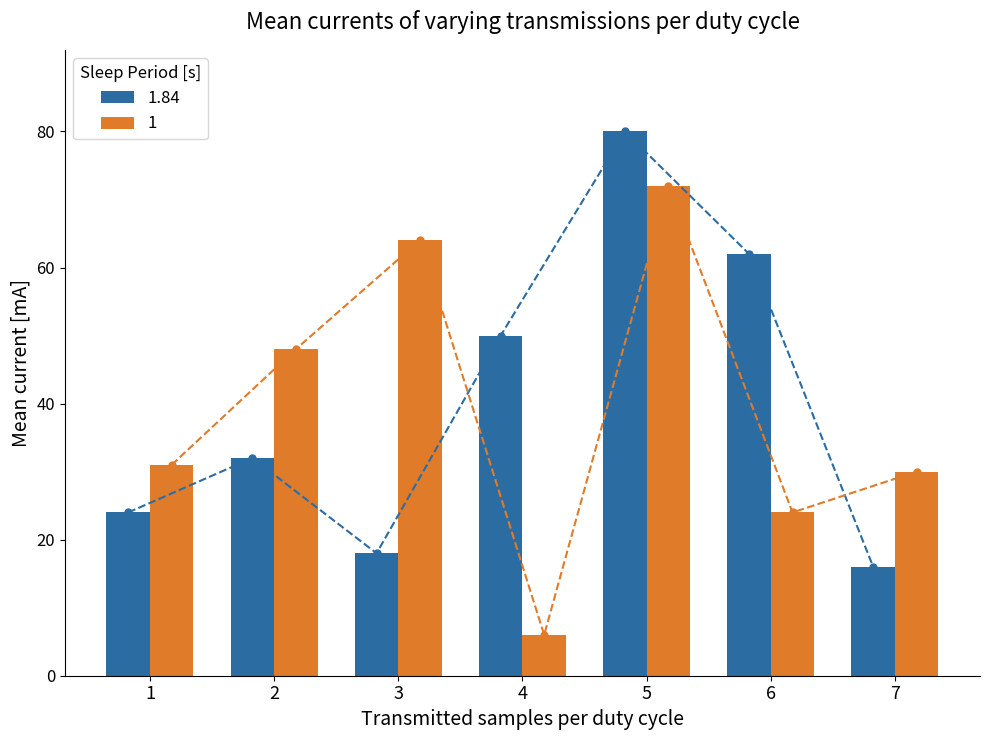

What is the value of the 1.84 bar at the 4th from the left?

50